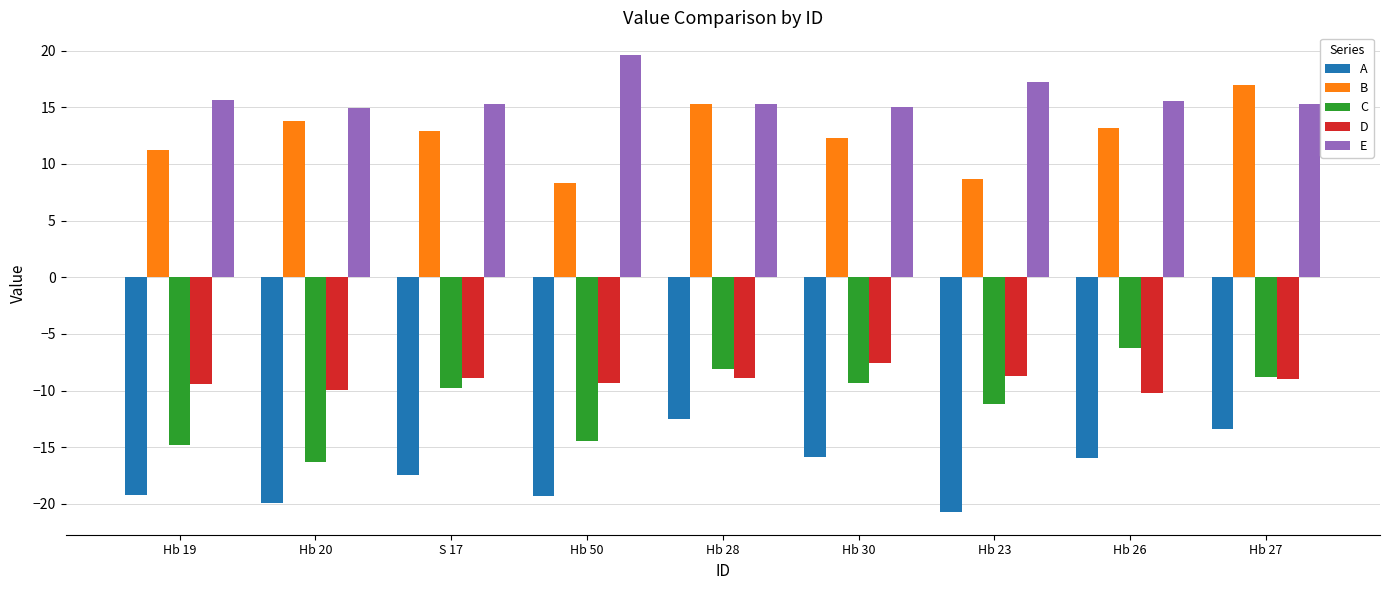

Which series has the largest total across all categories?

E